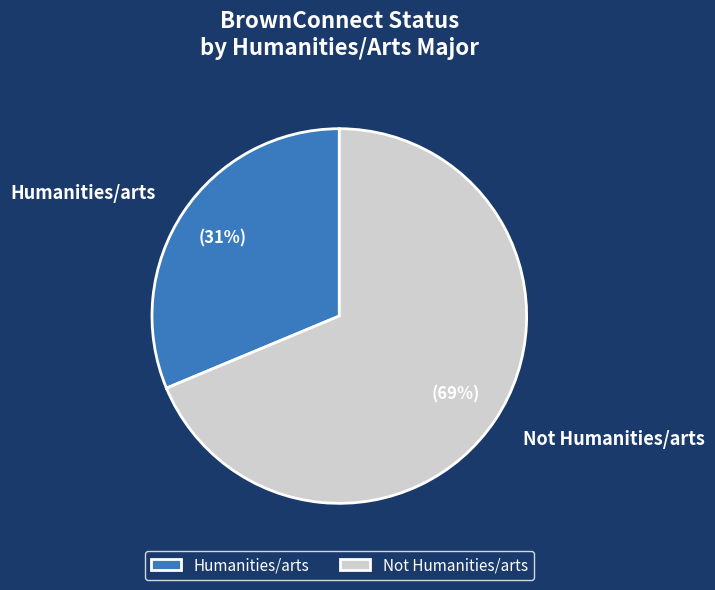

How many segments does this pie chart have?

2